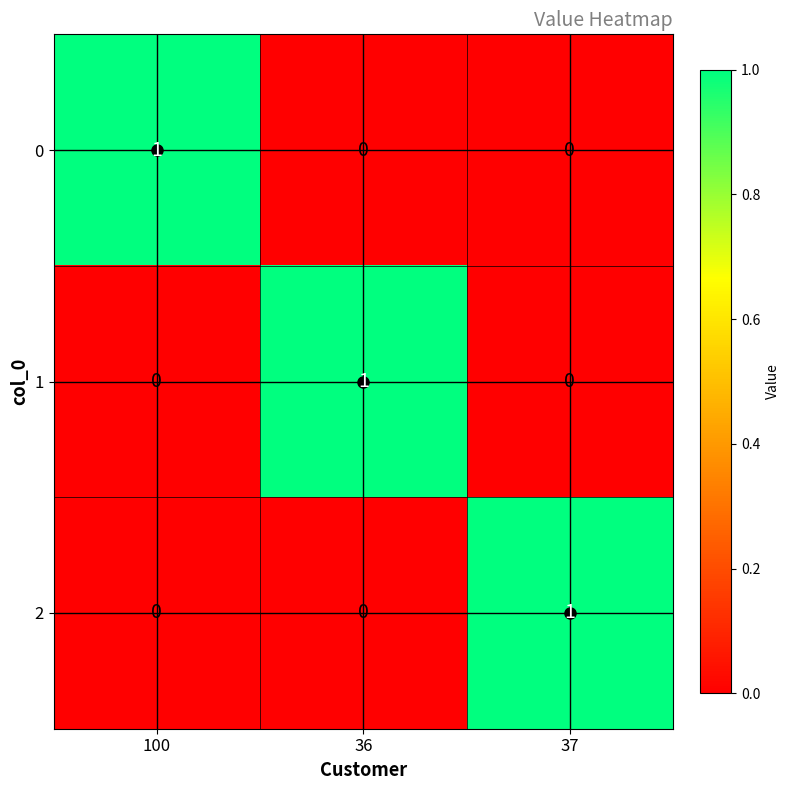

At how many categories does at least one series exceed 0?

3